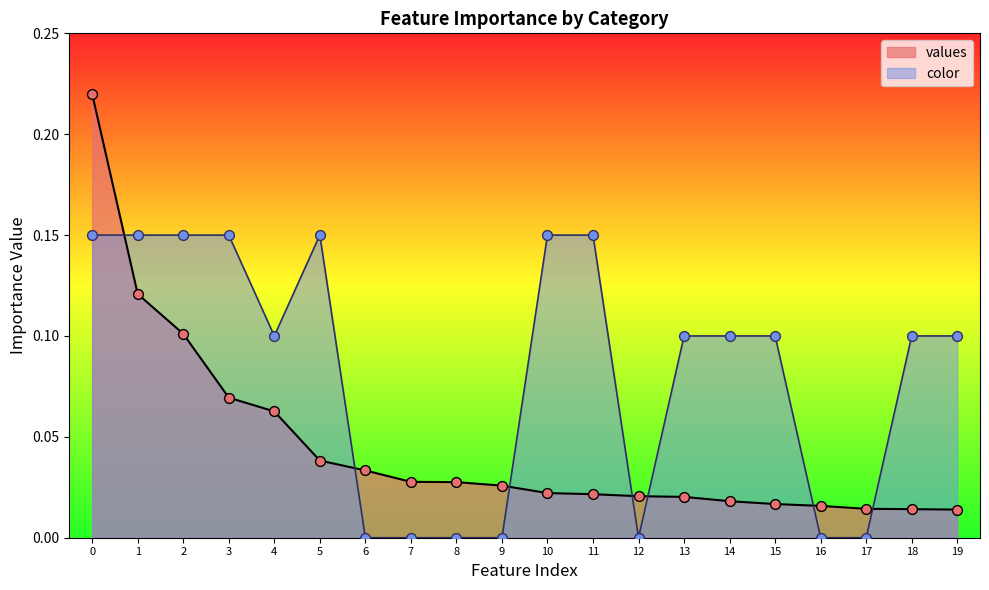

Which series has the largest Y range (max minus min)?

values